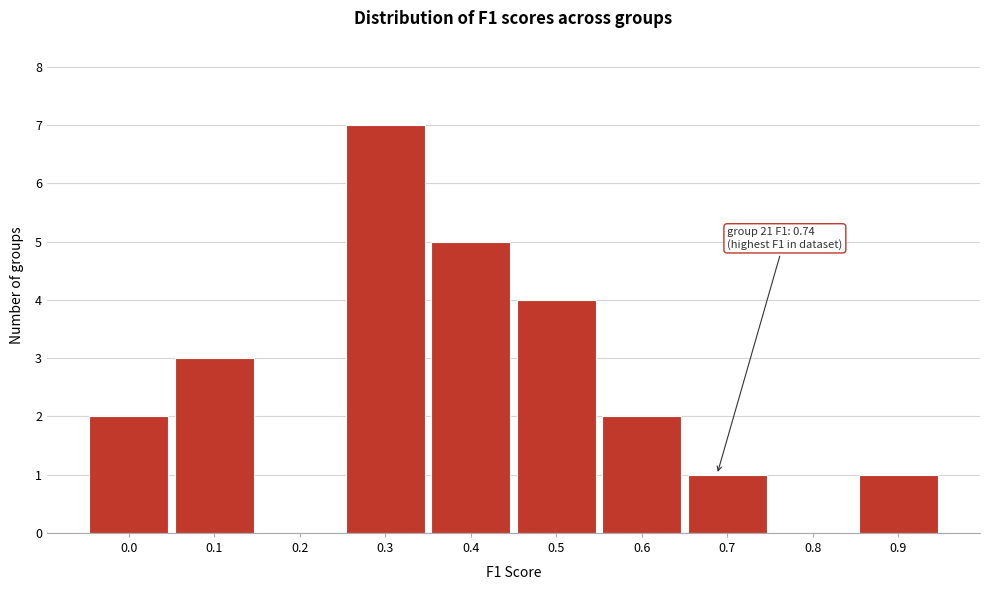

Reading left to right, what are all the values shown in this chart?

0.0=2	0.1=3	0.2=0	0.3=7	0.4=5	0.5=4	0.6=2	0.7=1	0.8=0	0.9=1